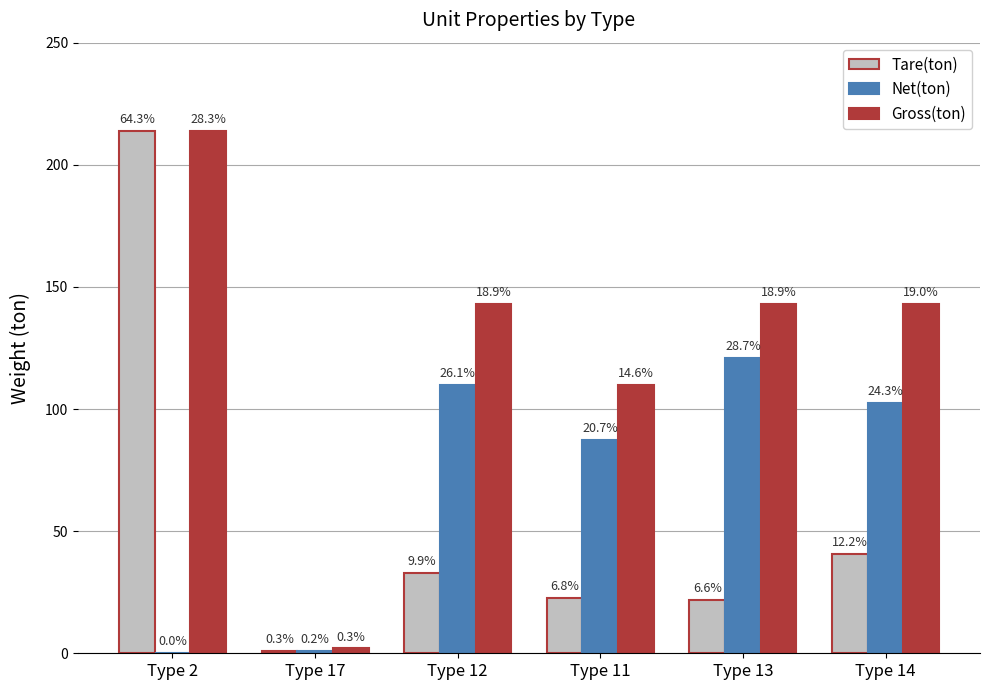

What is the total value across all series at Type 12?

286.0